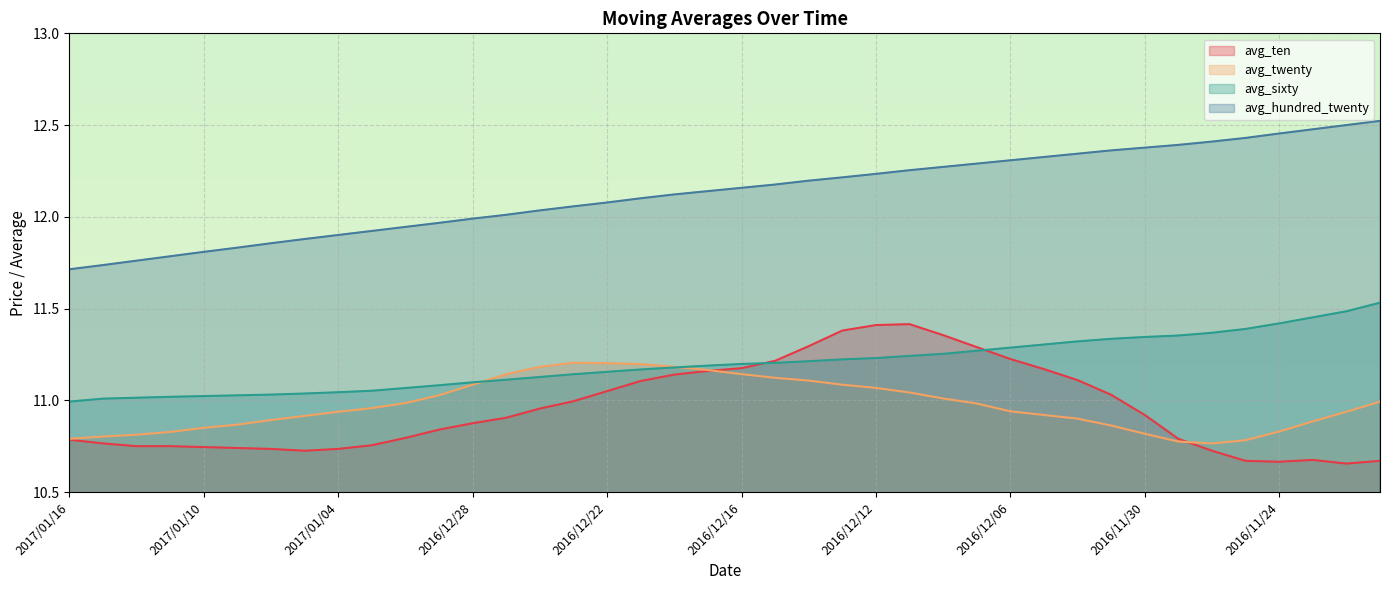

Which series has the widest spread of values?

avg_hundred_twenty